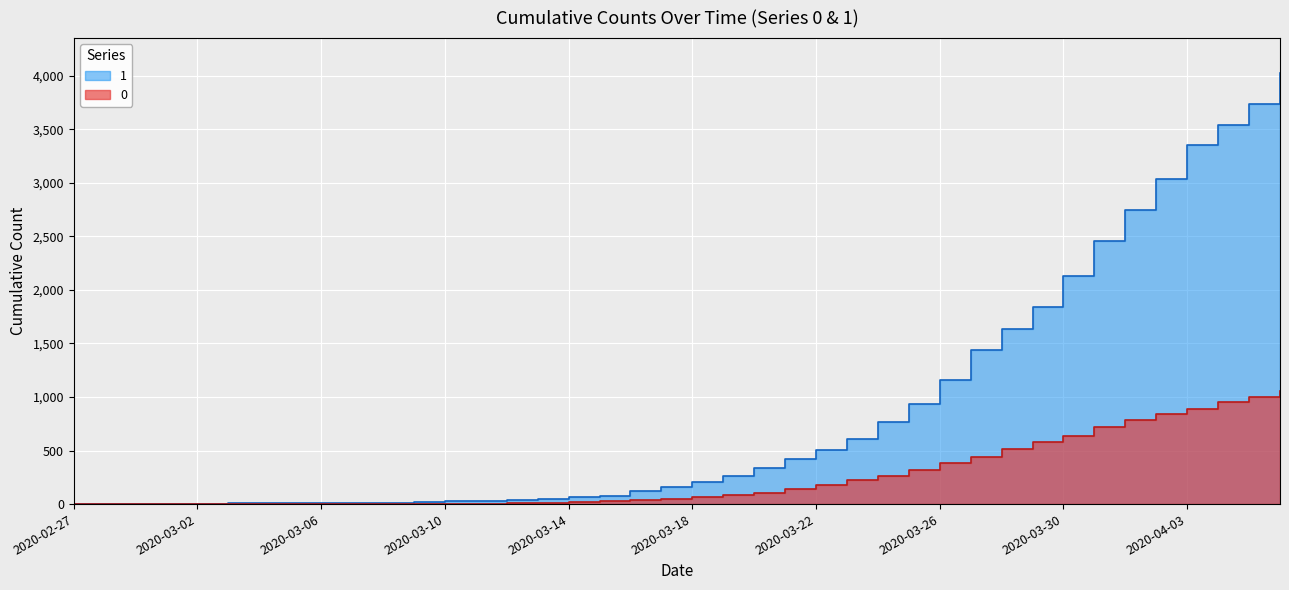

True or false: 0 and 1 intersect in this chart.

False